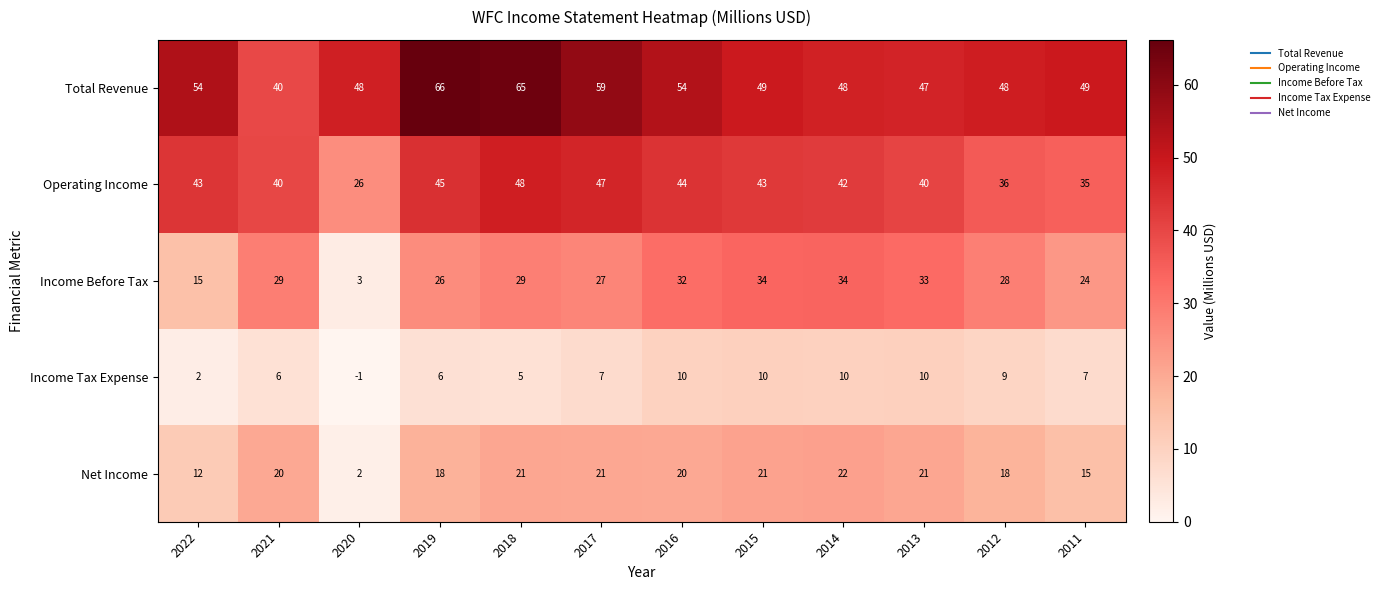

List the series in order of their peak value, highest first.

Total Revenue, Operating Income, Income Before Tax, Net Income, Income Tax Expense